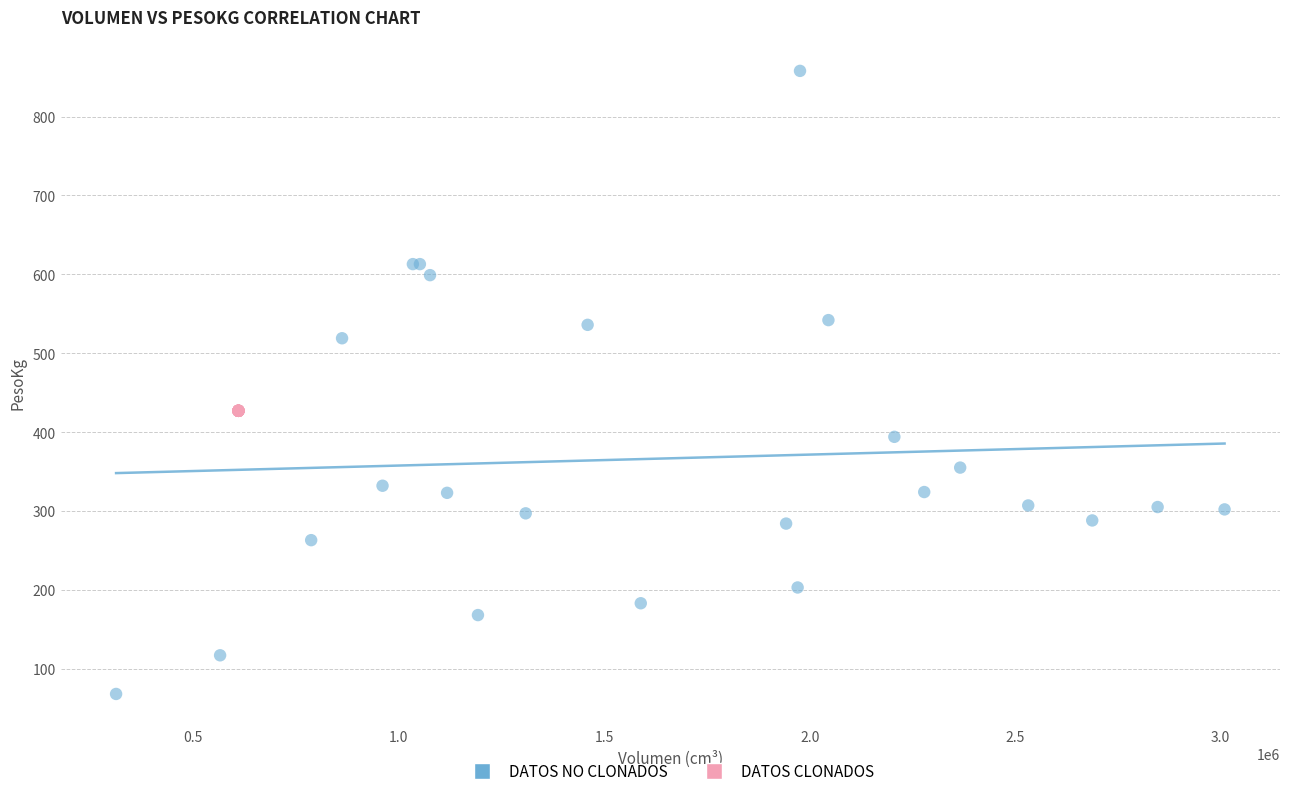

Which series reaches the maximum Y coordinate?

DATOS NO CLONADOS